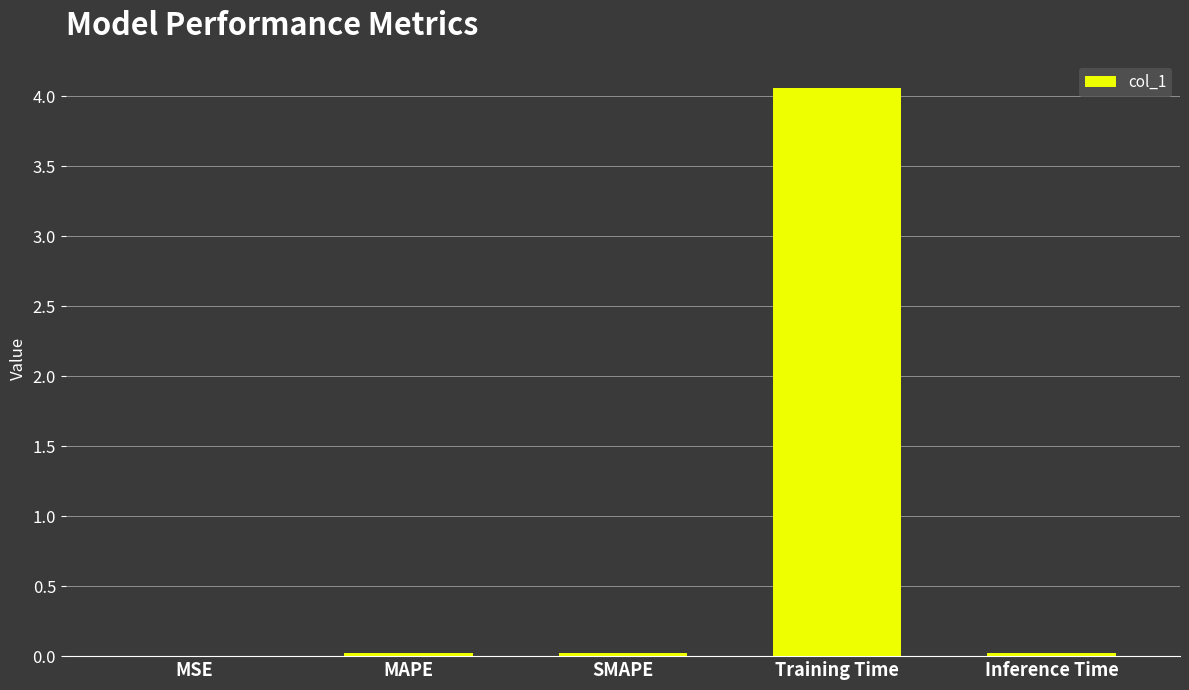

True or false: the data shows 0.0 at MAPE.

True